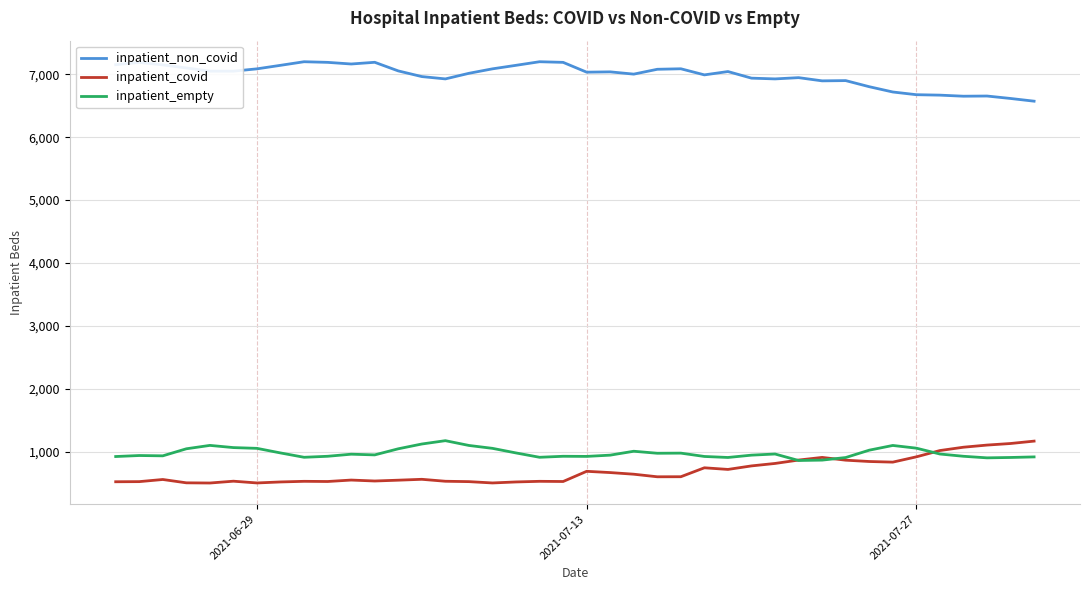

True or false: inpatient_empty has more than 0 interior local peaks.

True